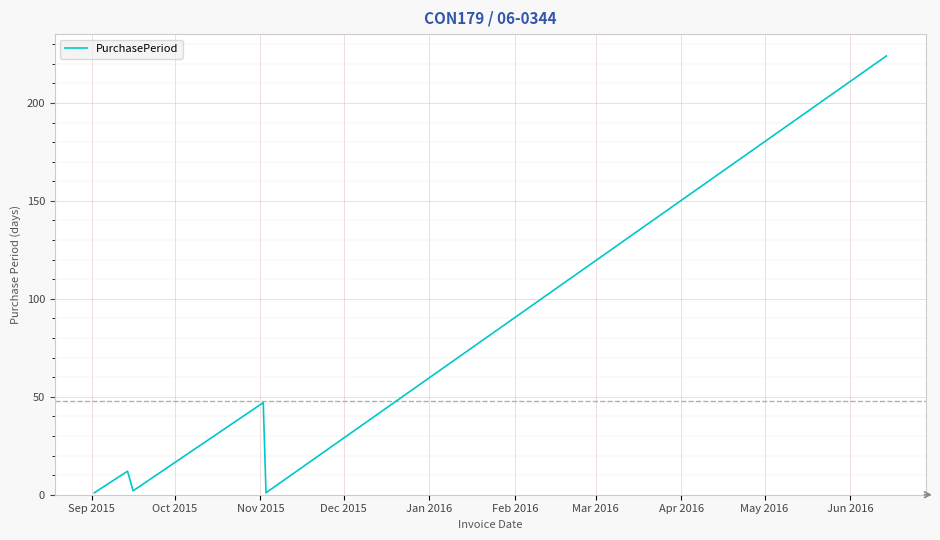

What is the difference between the maximum and minimum values?

223